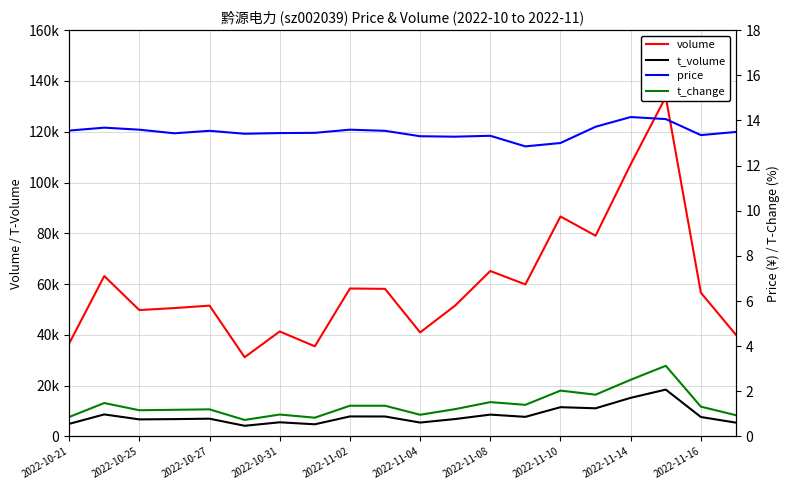

How many data points in volume are less than 56603?

10